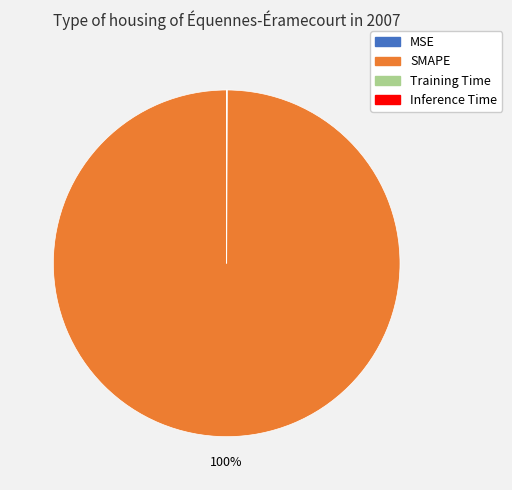

To the nearest percent, what portion does SMAPE represent?

100%